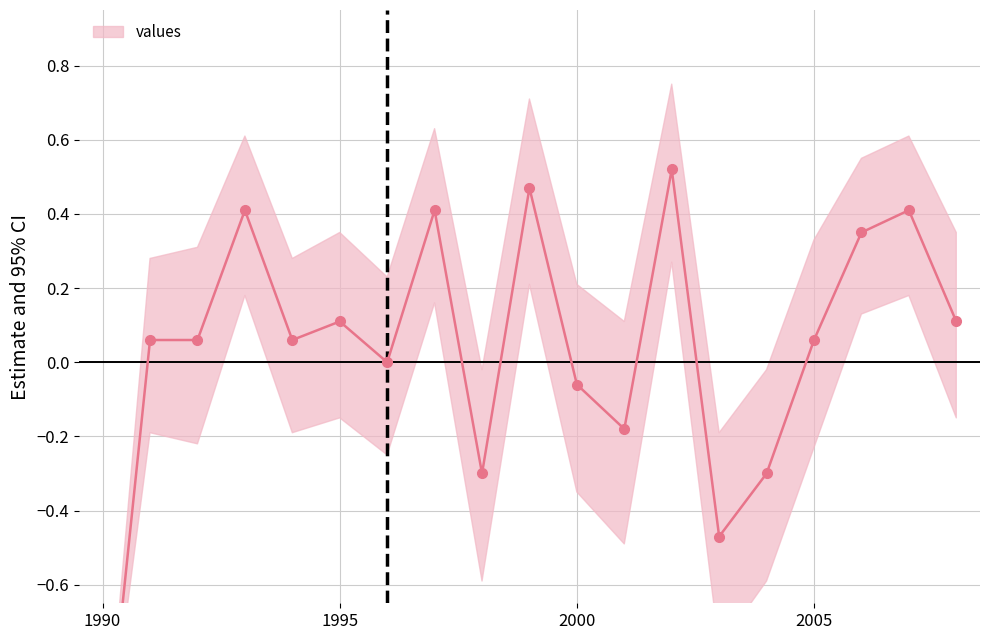

What is the difference between the maximum and minimum values?

1.7